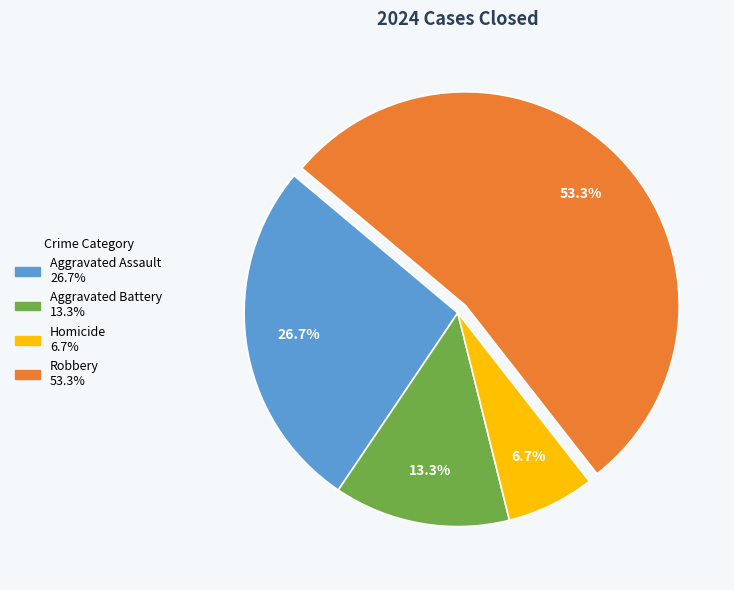

Is it true that Aggravated Assault is 34% of the pie?

False